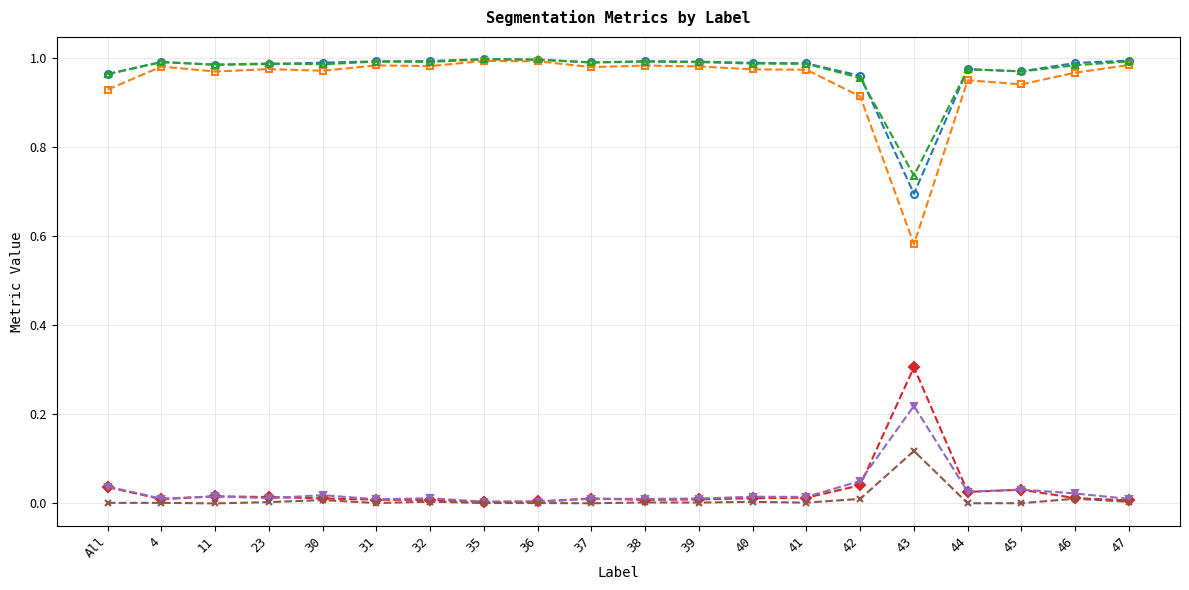

True or false: Dice and FalseNegative intersect in this chart.

False